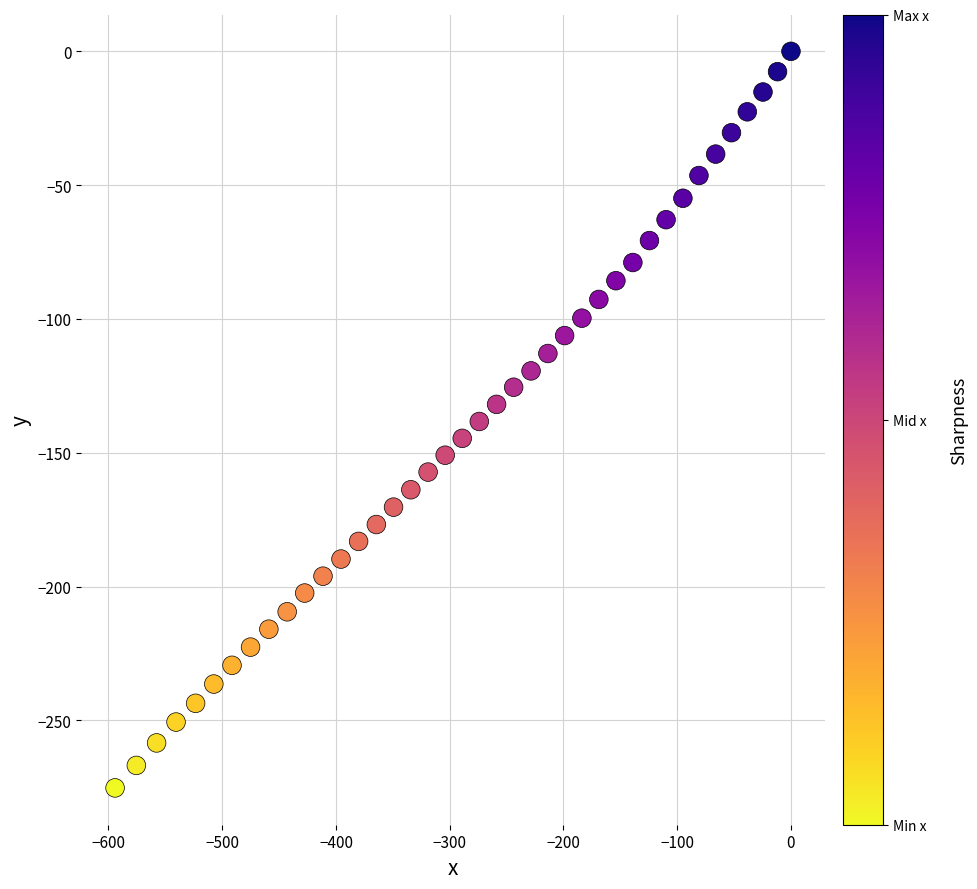

What is the range of X values (max minus min)?

594.2